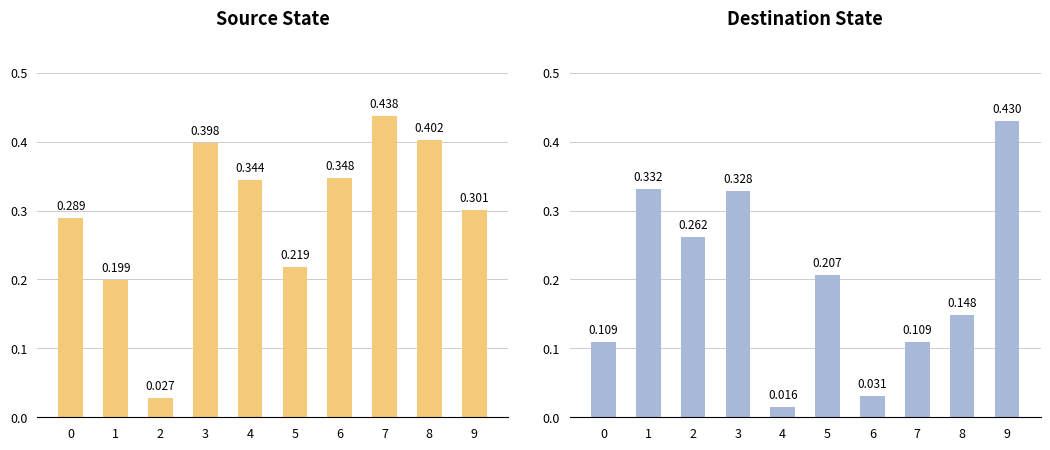

Reading left to right, extract all data points from this chart.

input a: 0.3	0.2	0.0	0.4	0.3	0.2	0.3	0.4	0.4	0.3
input b: 0.1	0.3	0.3	0.3	0.0	0.2	0.0	0.1	0.1	0.4